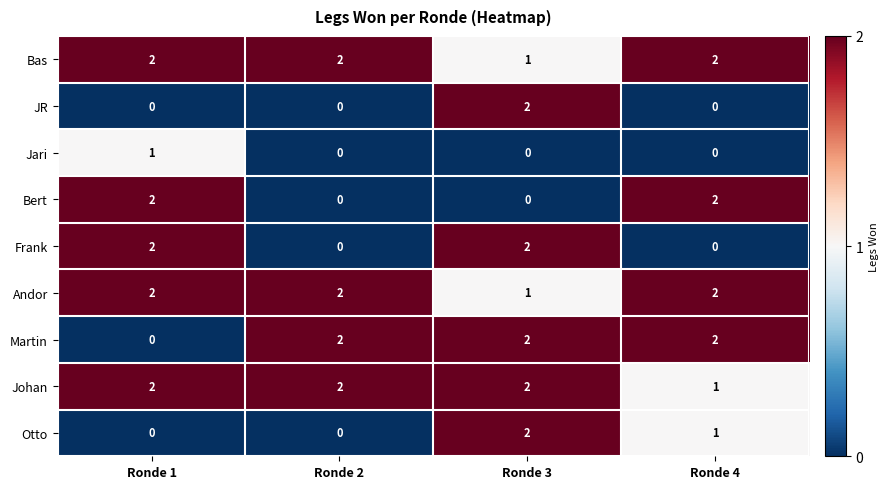

At which category is the sum across all series the highest?

Ronde 3